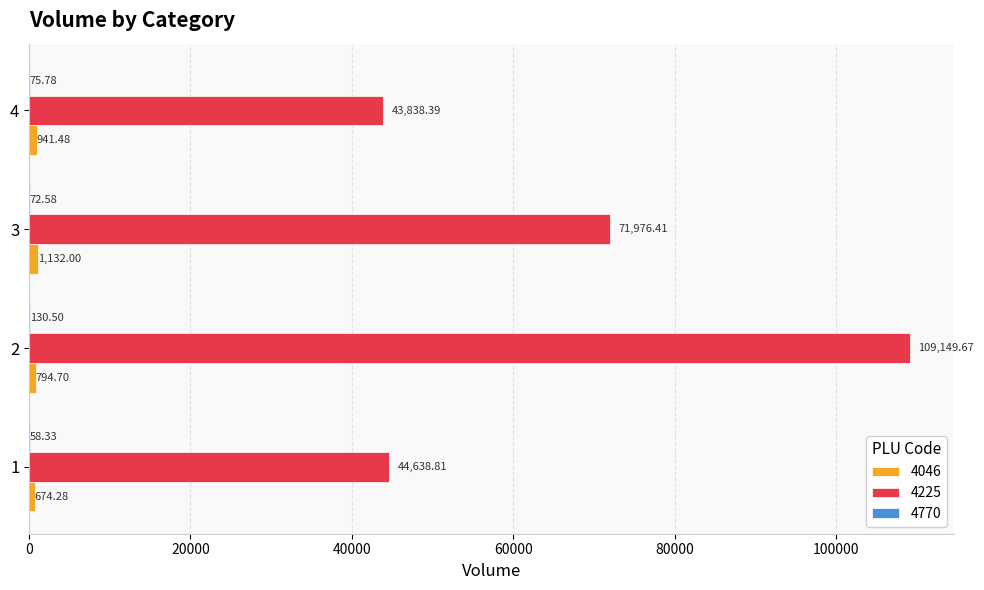

What is the total value across all series at 2?

110074.9